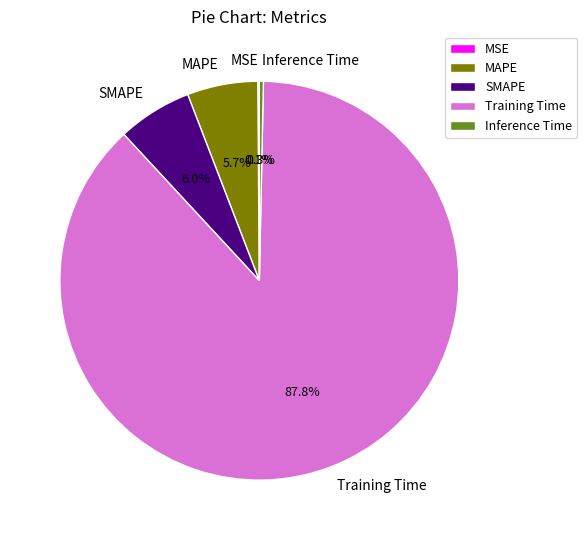

To the nearest percent, what is the combined percentage of MAPE and SMAPE?

12%